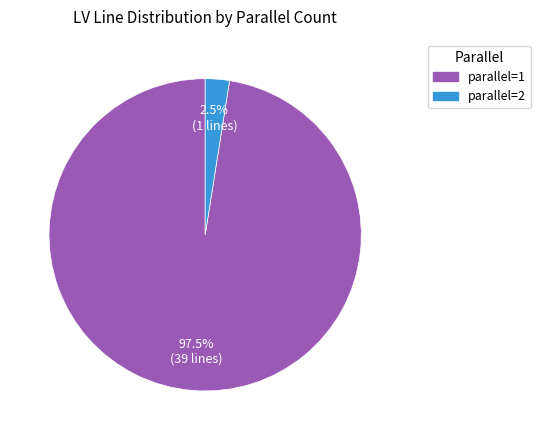

How much of the chart is everything except parallel=1?

2.5%